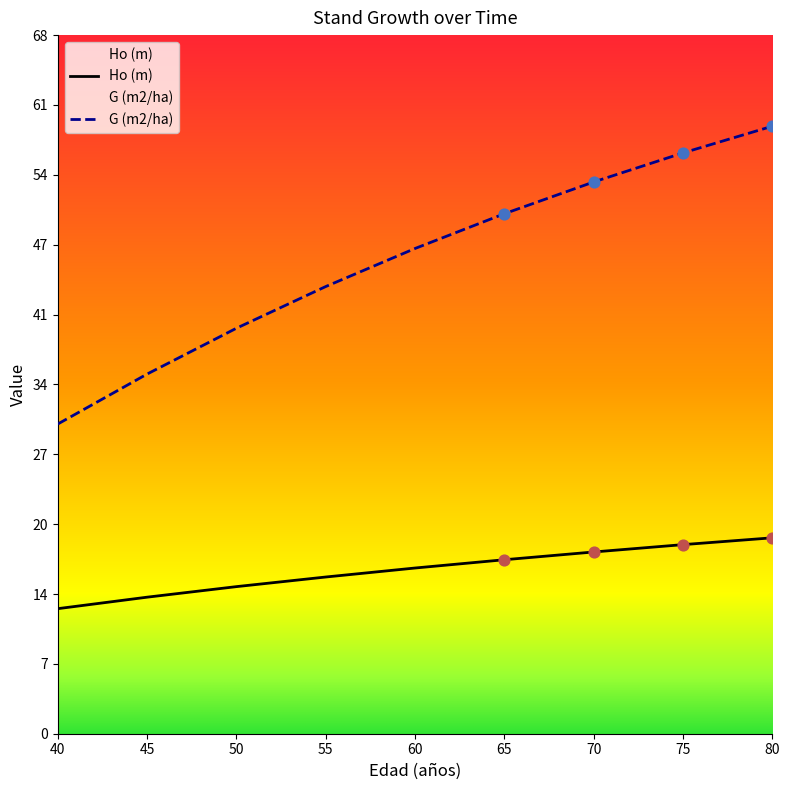

At how many categories does at least one series exceed 52?

3